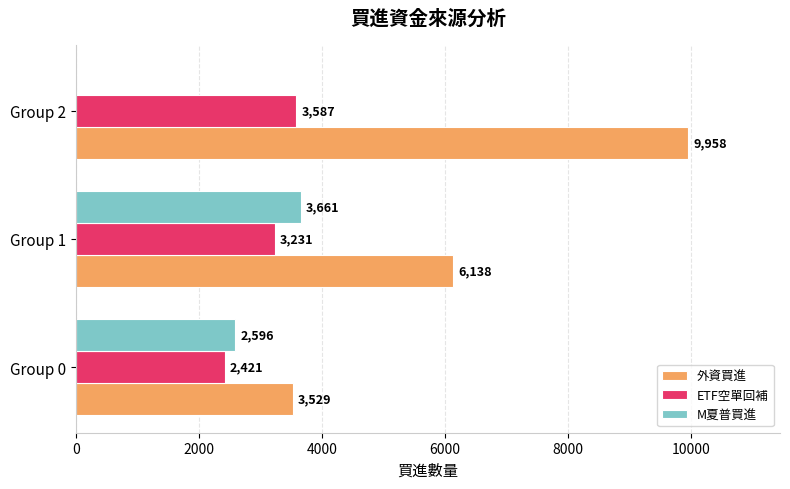

The value of 外資買進 at Group 1 is 6138. True or false?

True